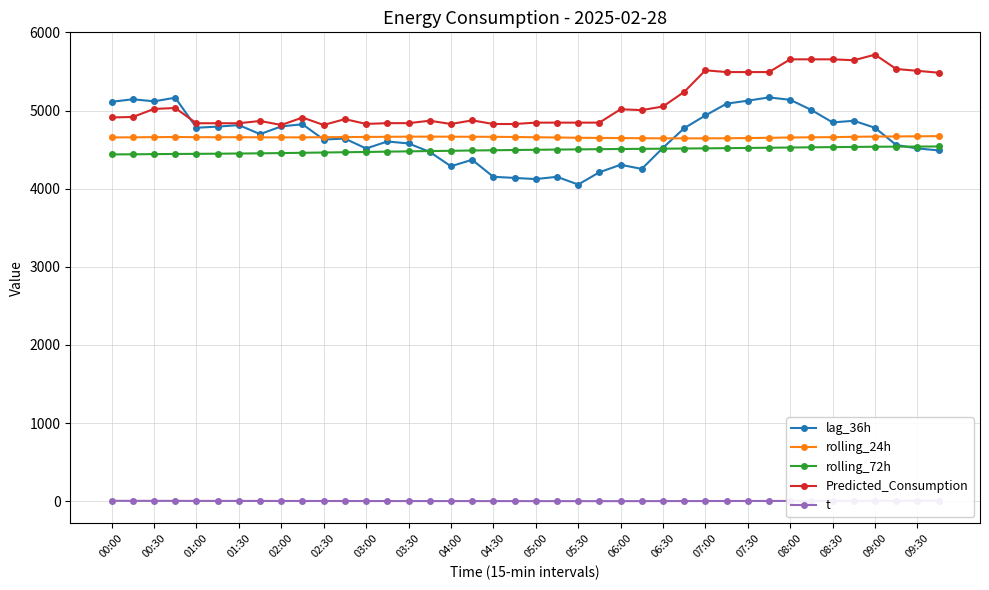

Does the chart display data point markers on the line(s)?

Yes